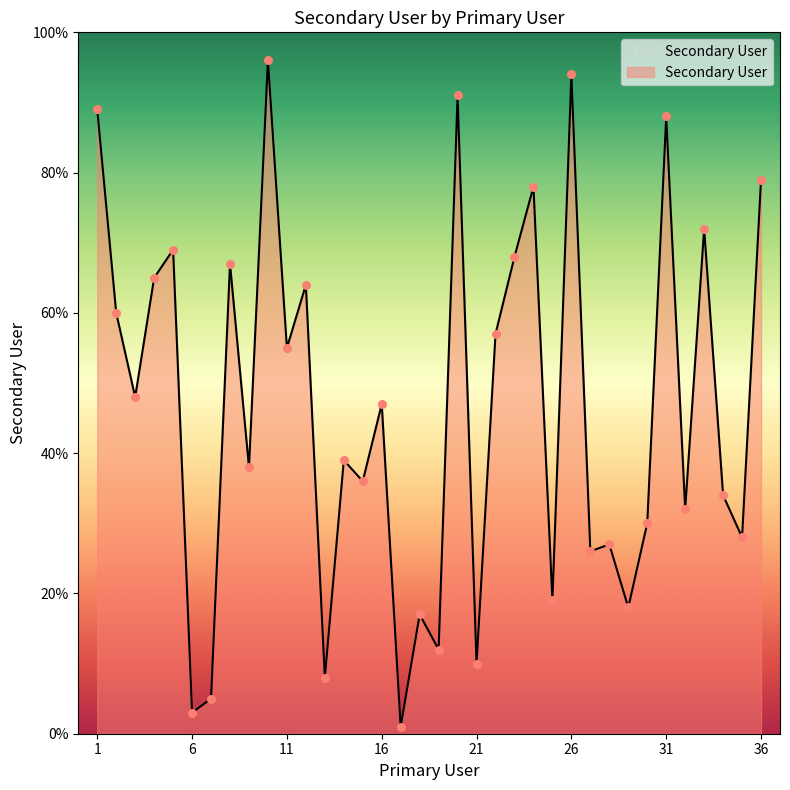

What is the greatest value displayed?

96